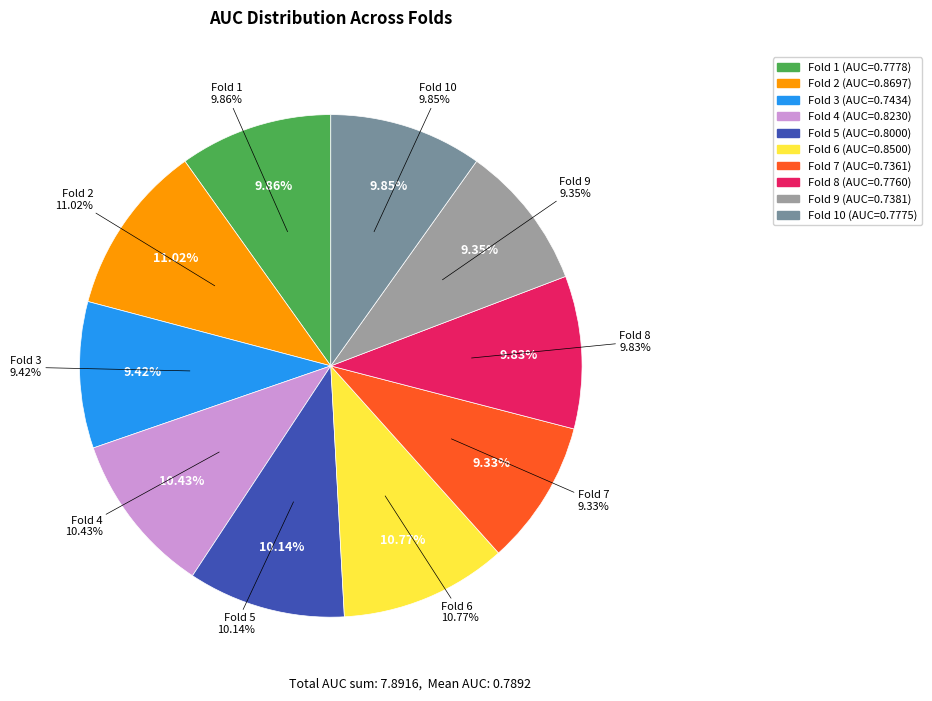

What percentage is the Fold 5 slice, to the nearest percent?

10%